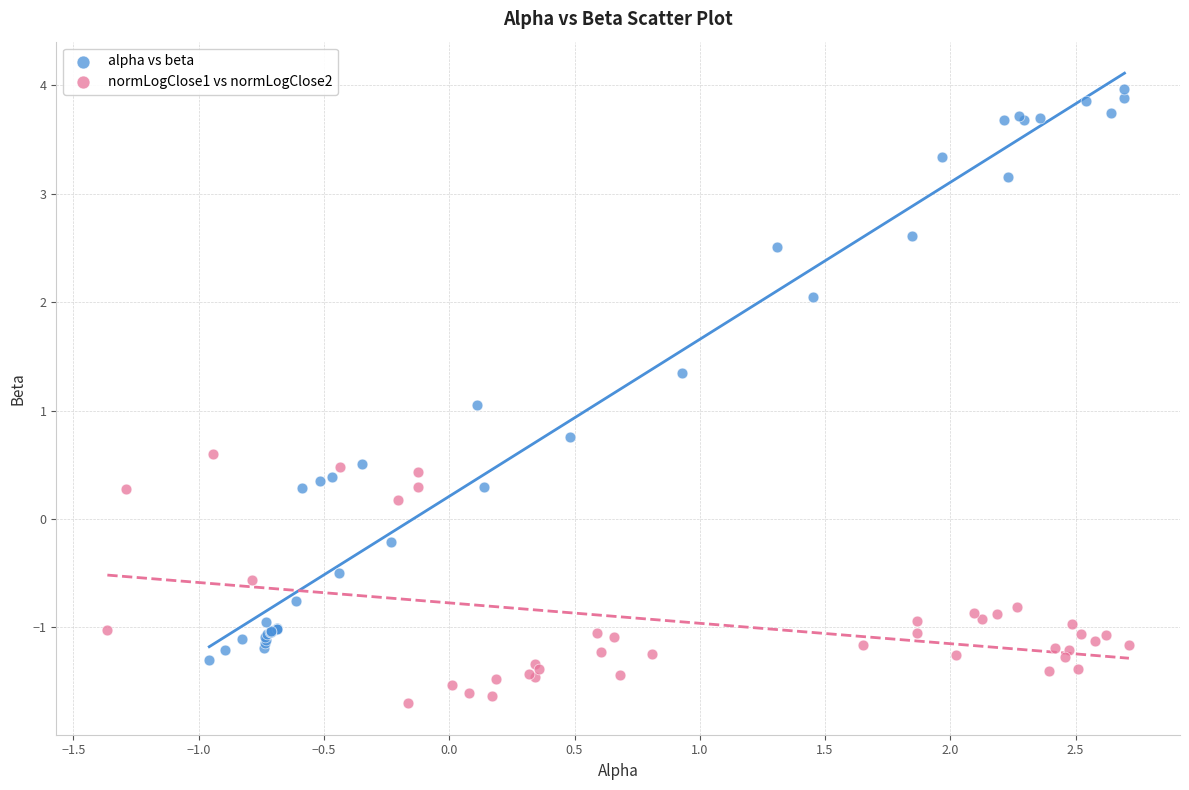

Which series reaches the minimum Y coordinate?

normLogClose1 vs normLogClose2